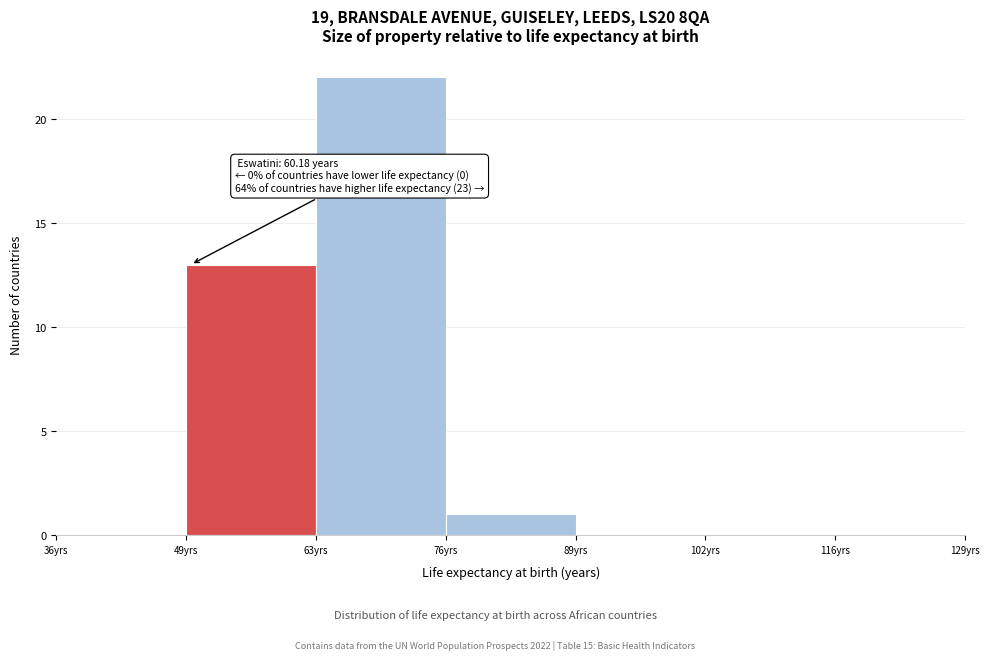

Which range on the x-axis has the tallest bar?

62 to 76